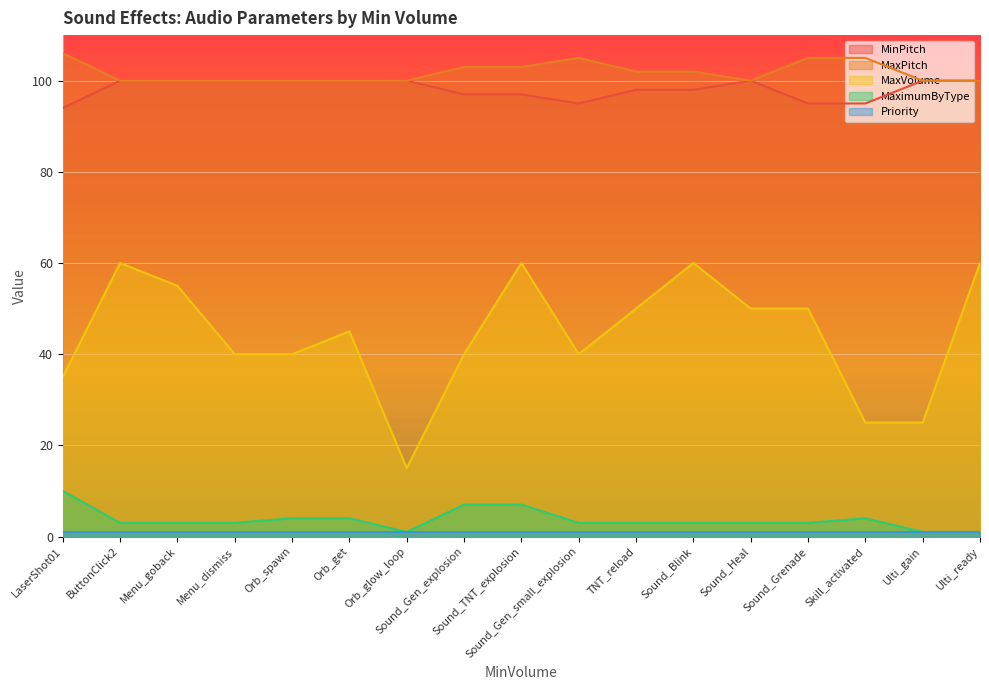

Which series changed the most between Sound_Gen_explosion and Sound_Blink?

MaxVolume